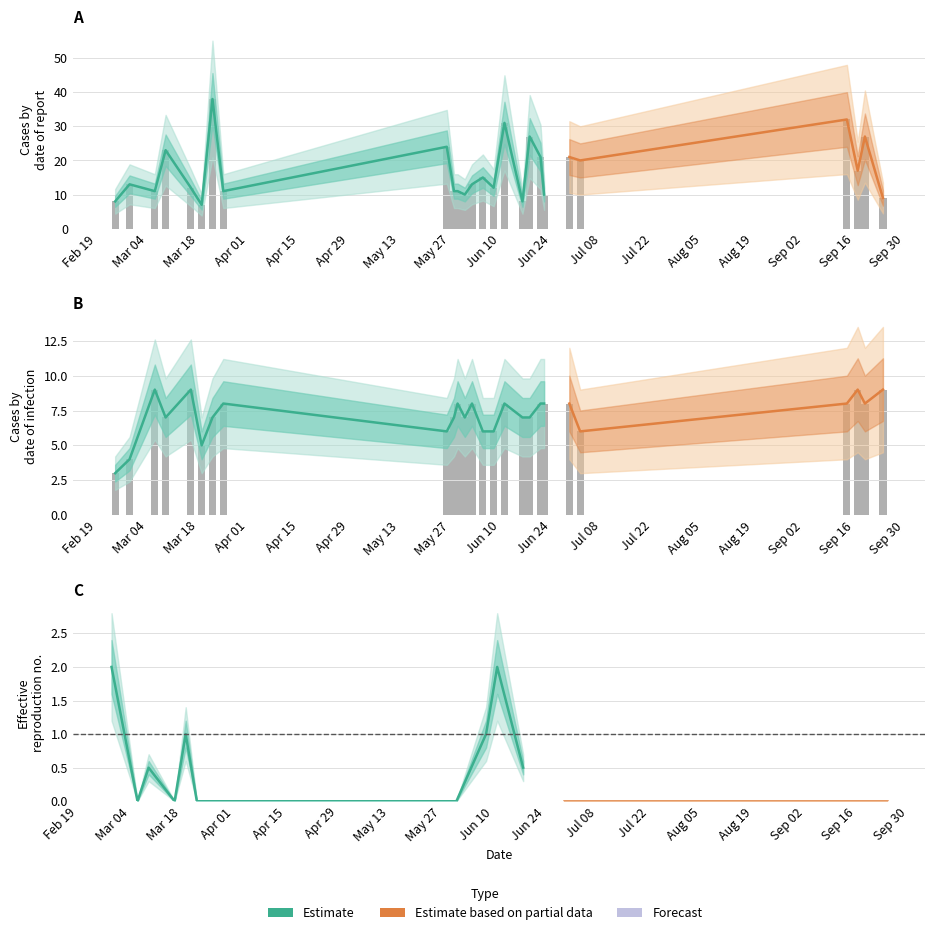

How many groups of bars are there?

26